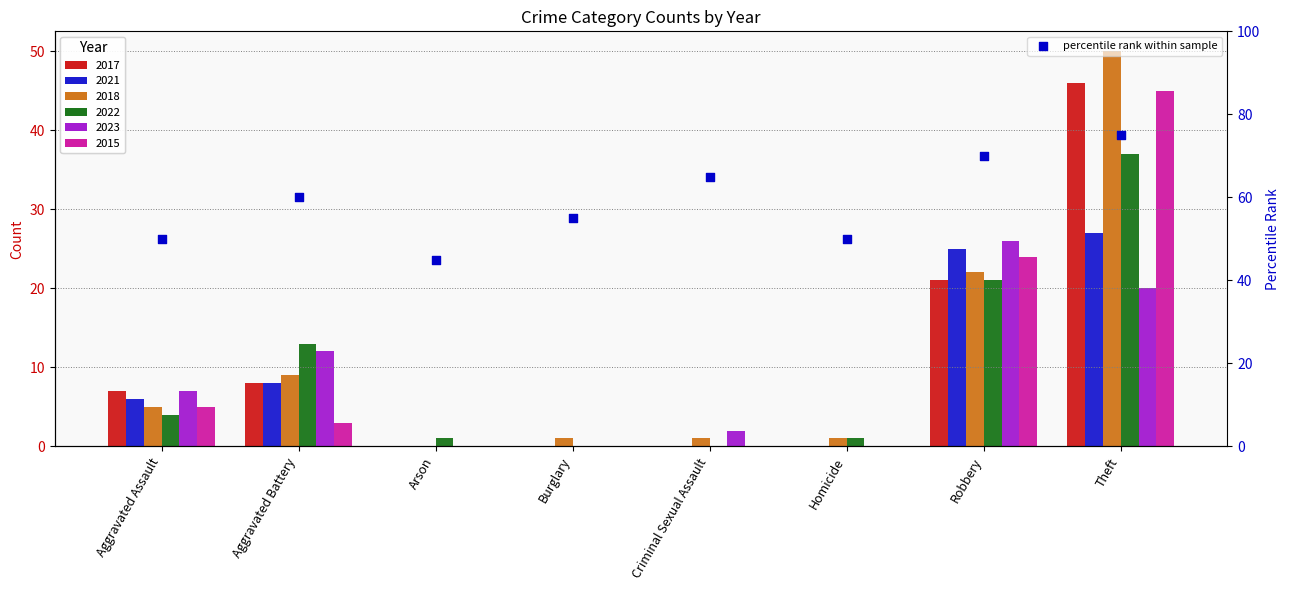

Which has a higher value, Homicide or Aggravated Battery?

Aggravated Battery